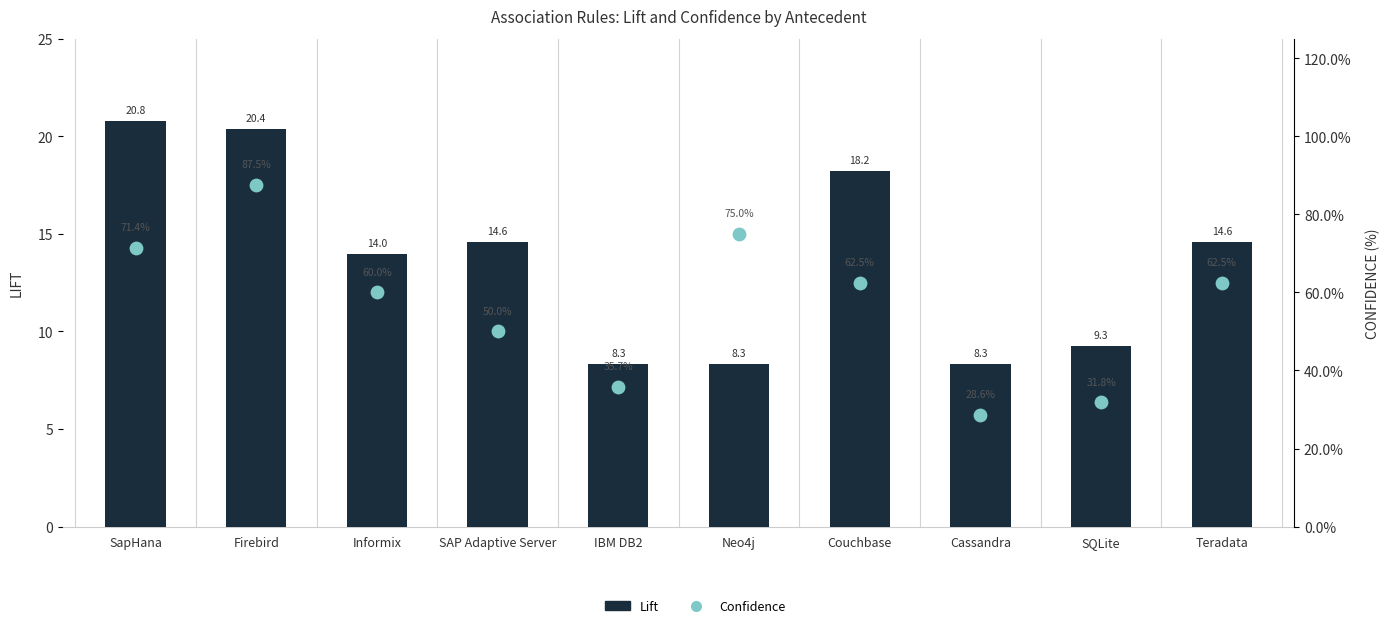

Which series reaches the maximum Y coordinate?

Lift